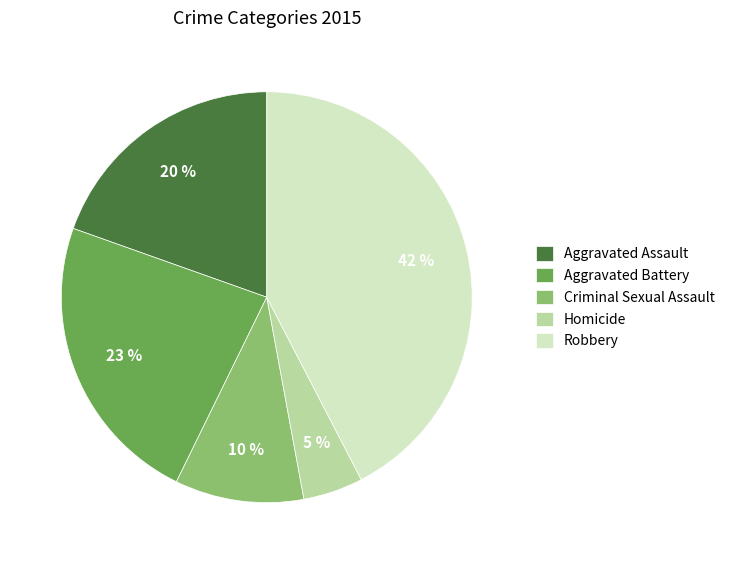

To the nearest percent, what is the combined percentage of Criminal Sexual Assault and Aggravated Battery?

33%